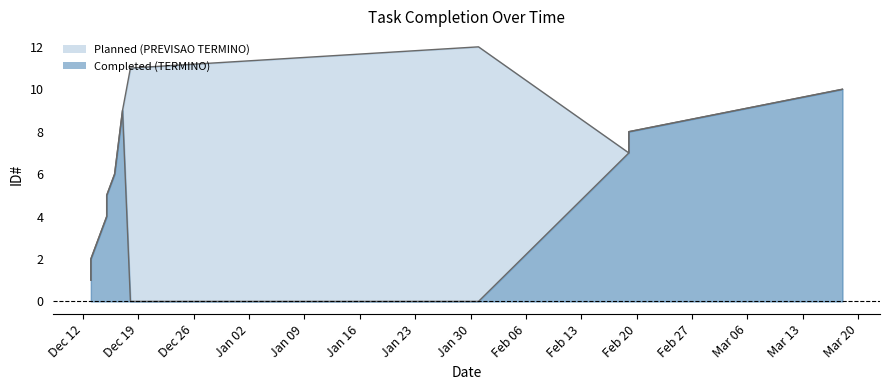

True or false: Completed (TERMINO) and Planned (PREVISAO TERMINO) intersect in this chart.

False